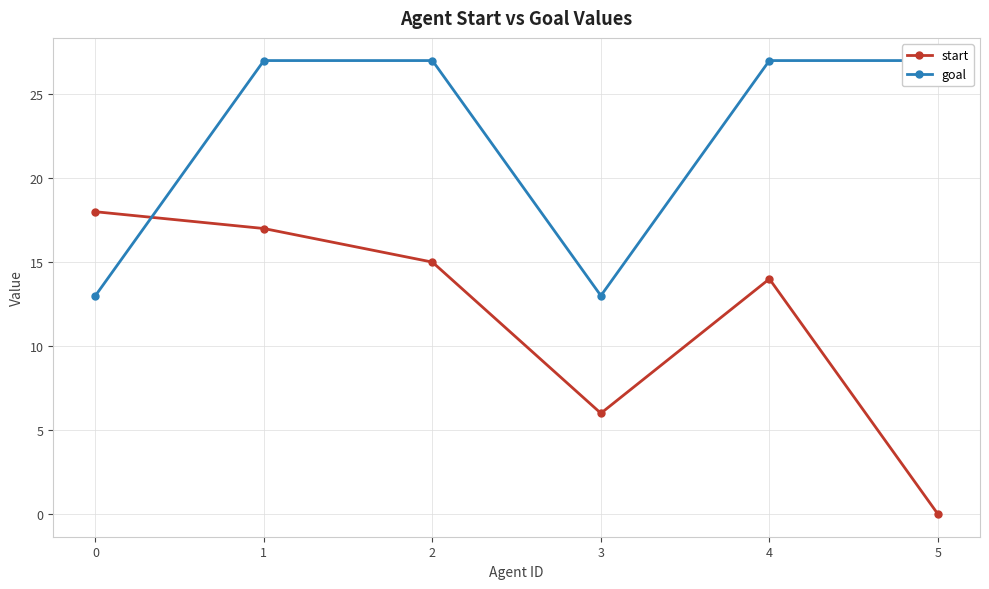

Reading left to right, what are all the values shown in this chart?

start: 18	17	15	6	14	0
goal: 13	27	27	13	27	27